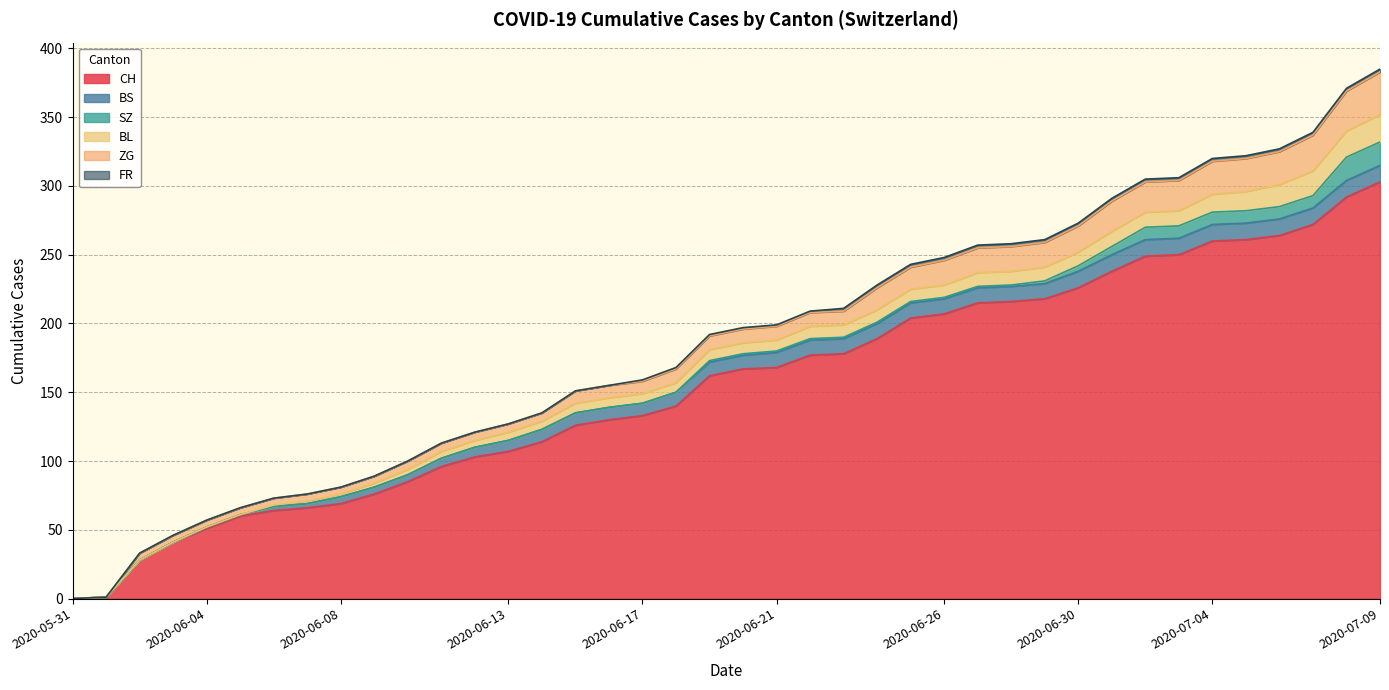

Which series has the largest total across all categories?

CH